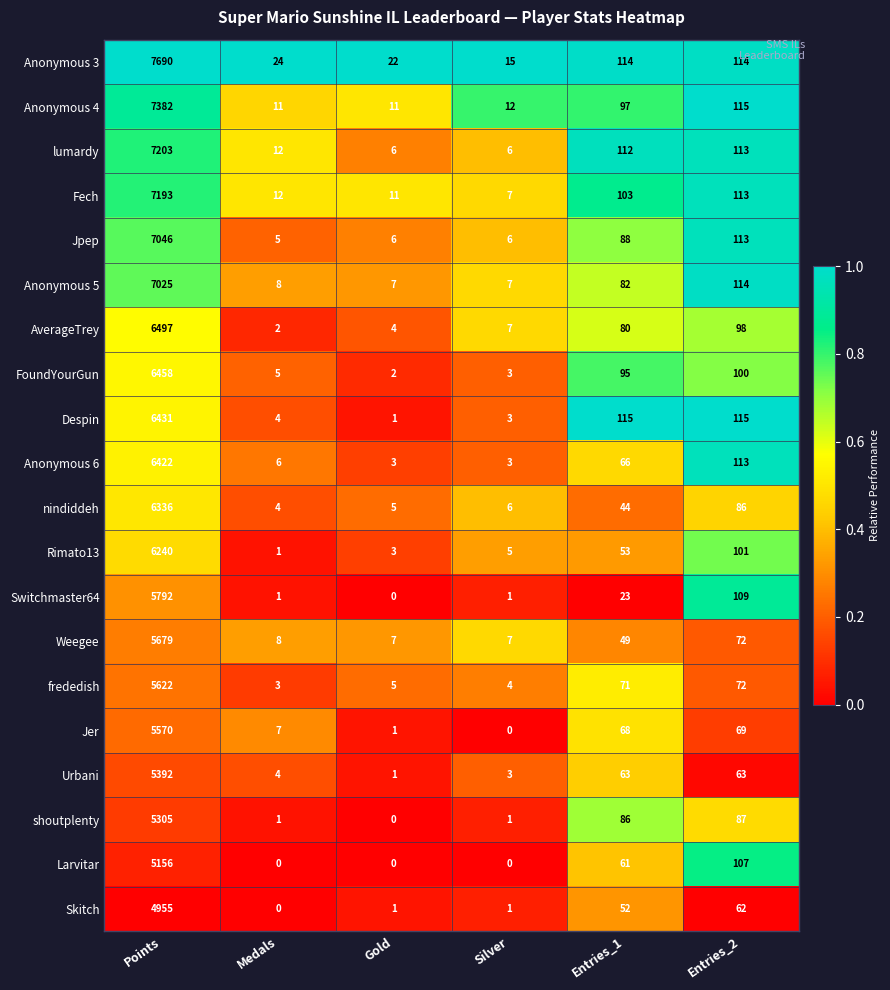

Which series has the largest total across all categories?

Anonymous 3